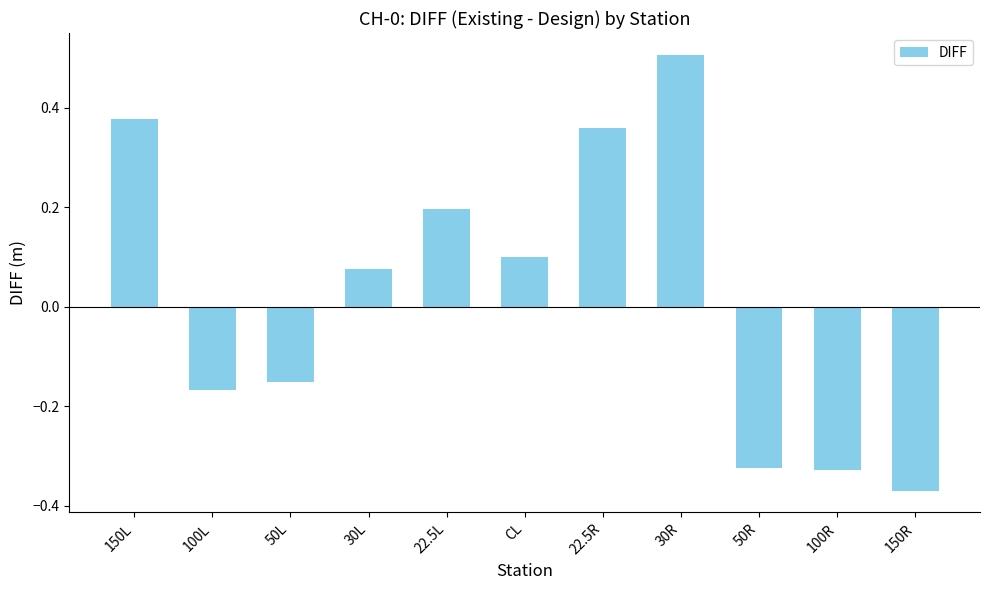

Which category has the lowest value across all series?

150R